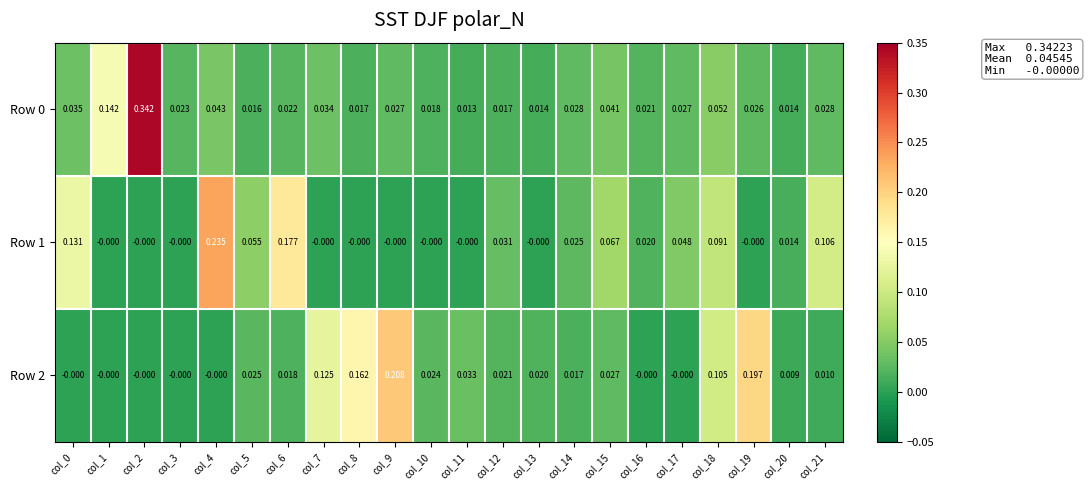

Is the value of Row 1 at col_20 greater than the value of Row 0 at col_15?

No